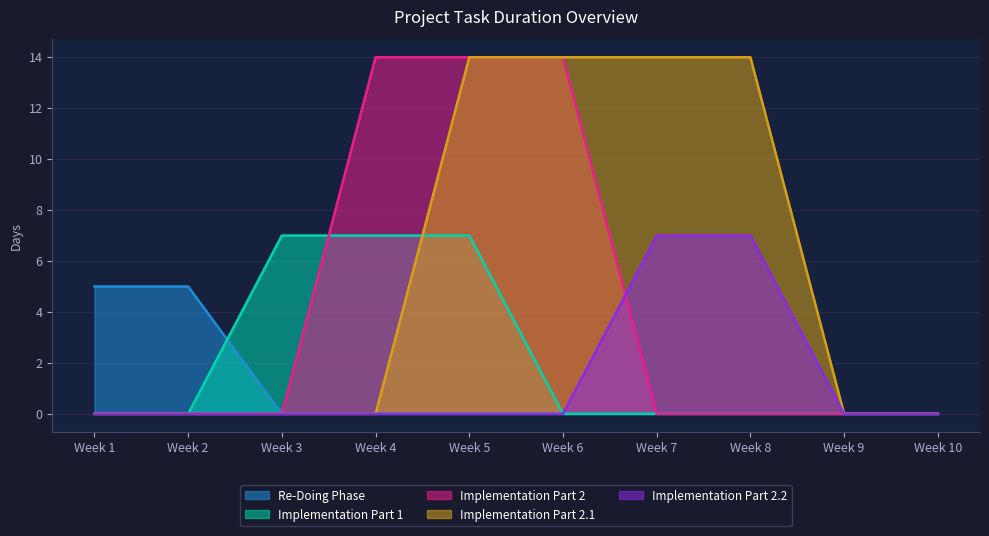

What is the difference between the maximum and minimum values in the Implementation Part 2 series?

14